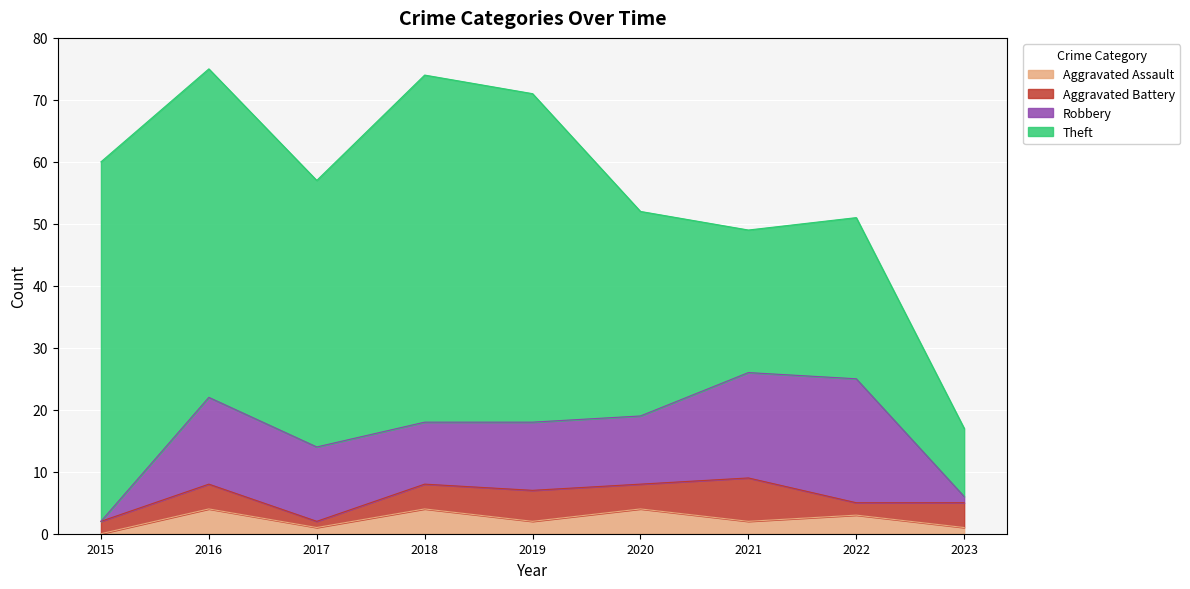

List the series in order of their peak value, lowest first.

Aggravated Assault, Aggravated Battery, Robbery, Theft